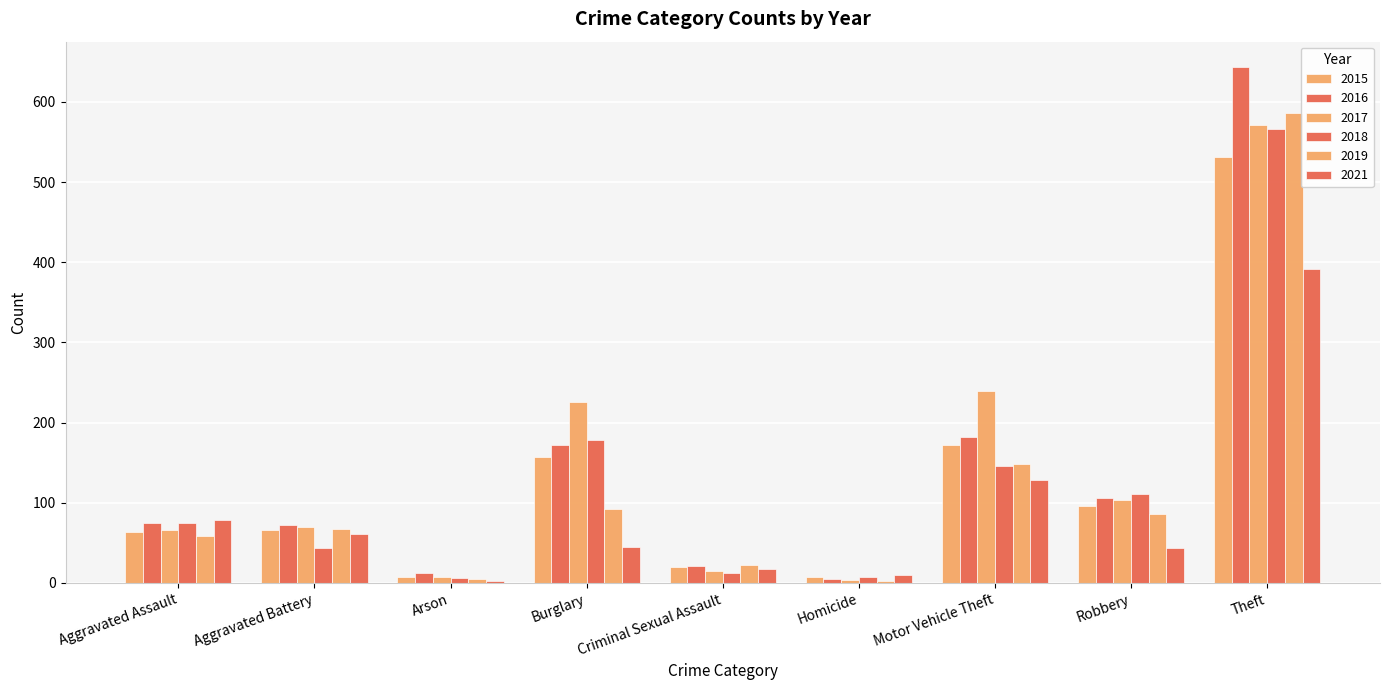

Between Arson and Aggravated Battery, which is larger?

Aggravated Battery